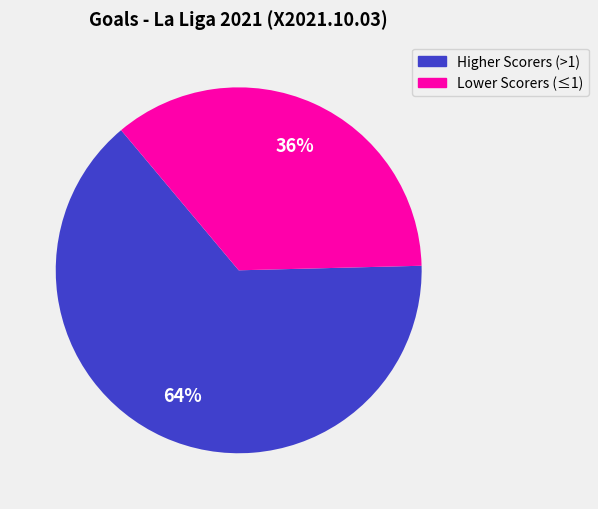

Is there a majority slice in this chart?

Yes